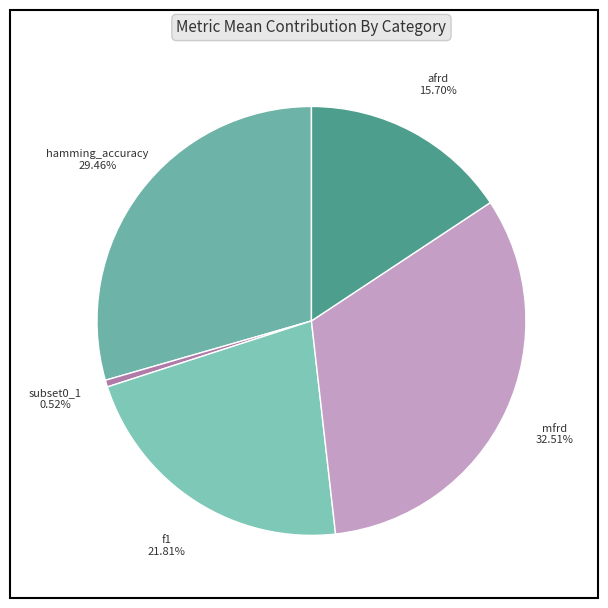

To the nearest percent, what percentage of the pie is afrd?

16%